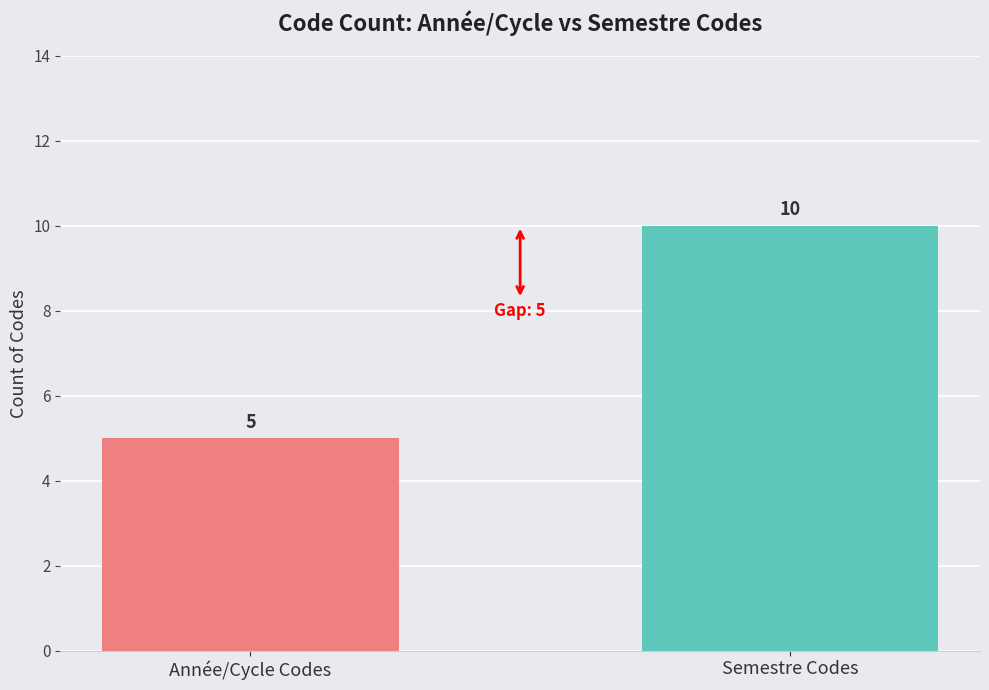

What is the change in value from Année/Cycle Codes to Semestre Codes?

+5